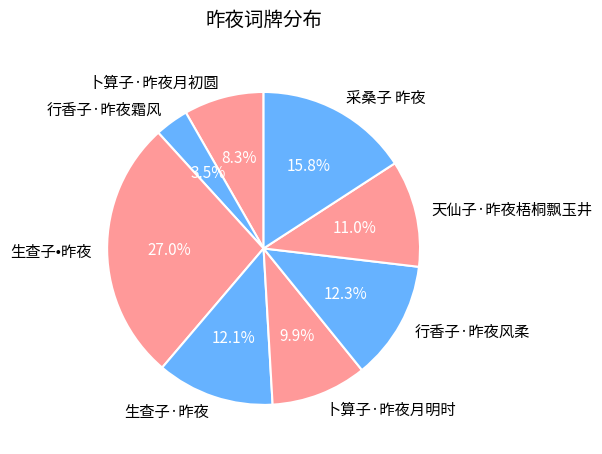

How many slices are in this pie chart?

8